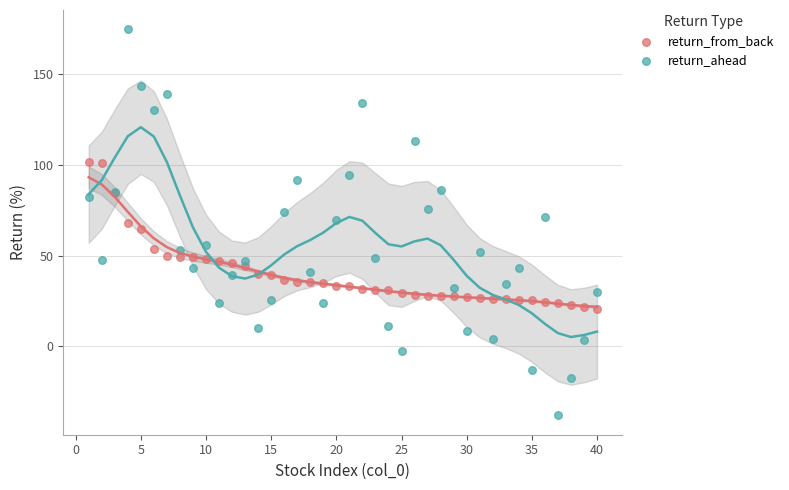

Which series contains the highest Y value?

return_ahead